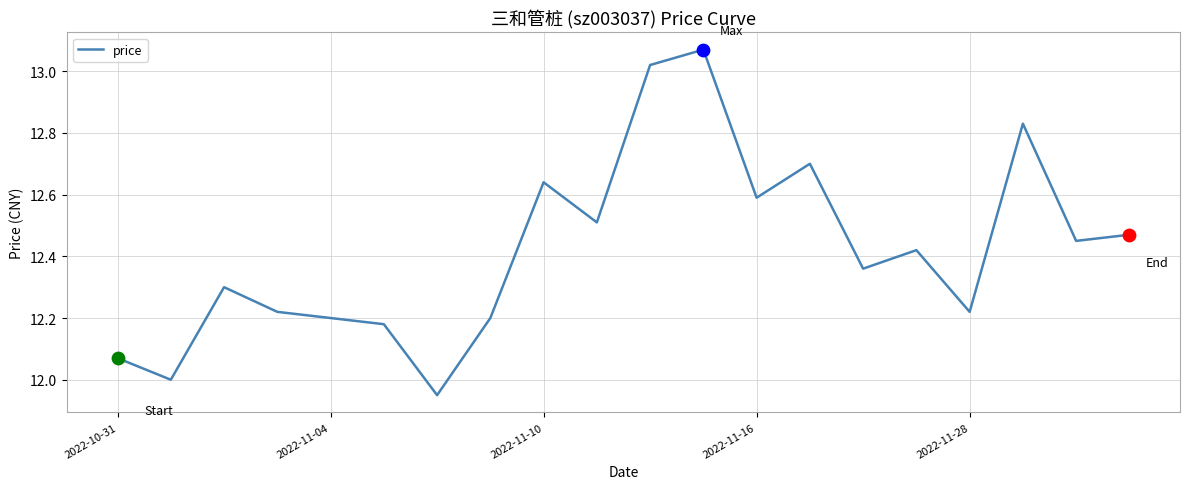

What is the difference between the maximum and minimum values?

1.1